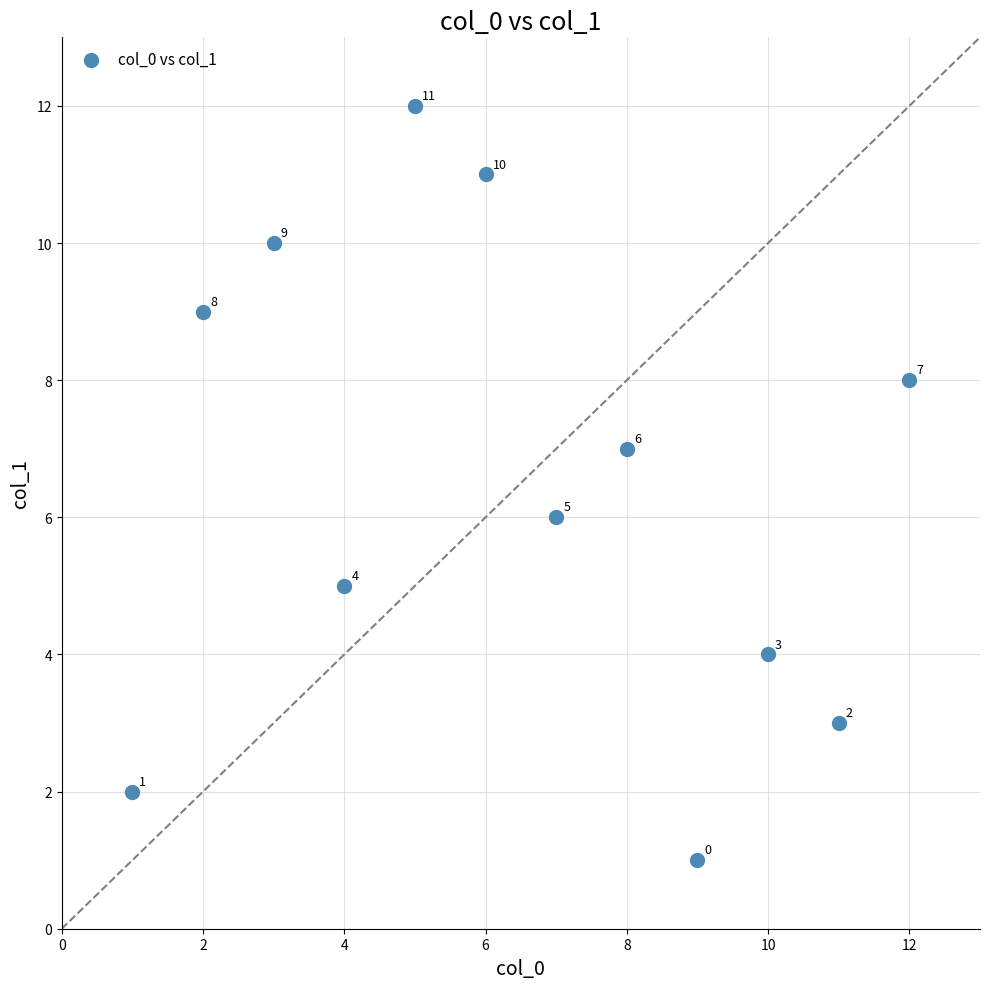

What Y value in the scatter plot is closest to 6?

6